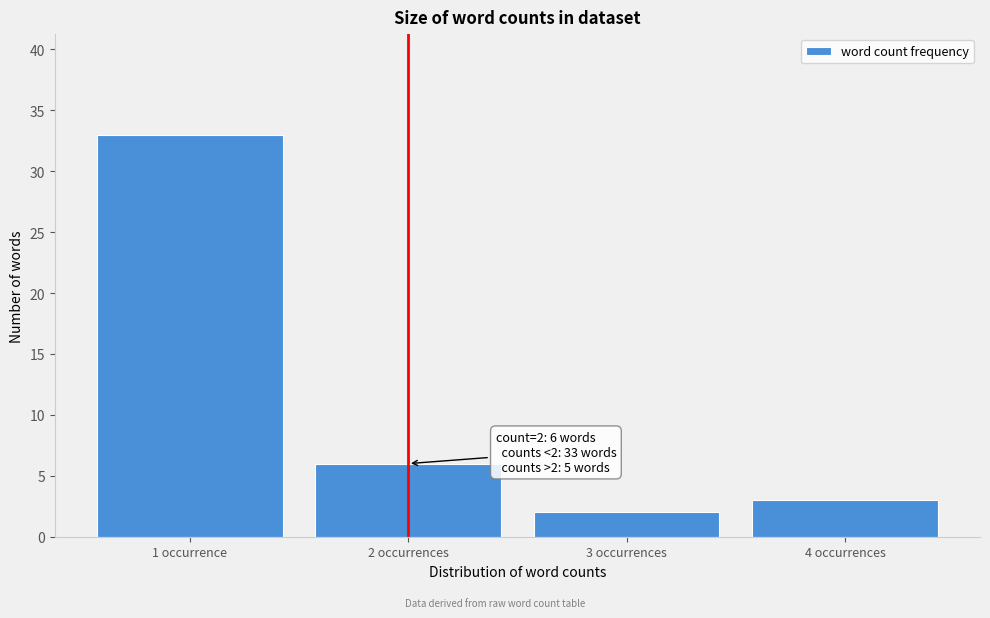

Reading left to right, transcribe all the data shown in this chart.

33	6	2	3